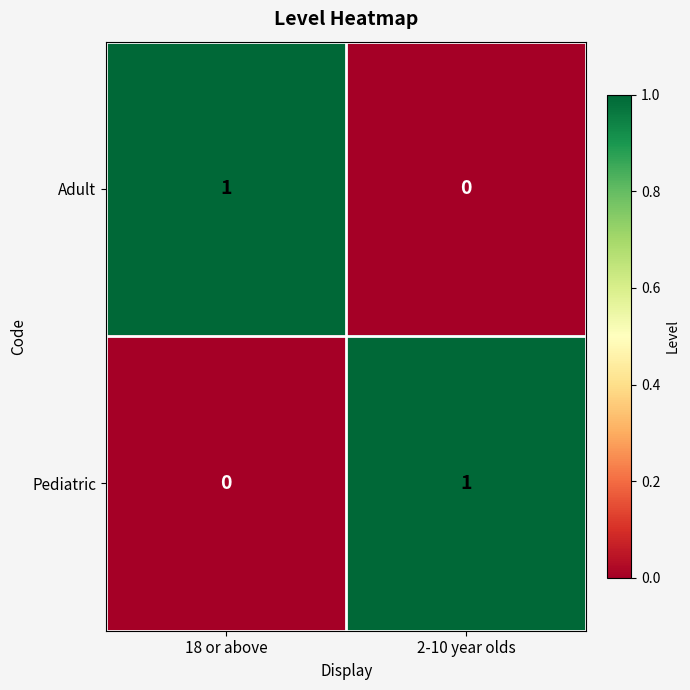

What is the difference between the highest and lowest values at 18 or above?

1